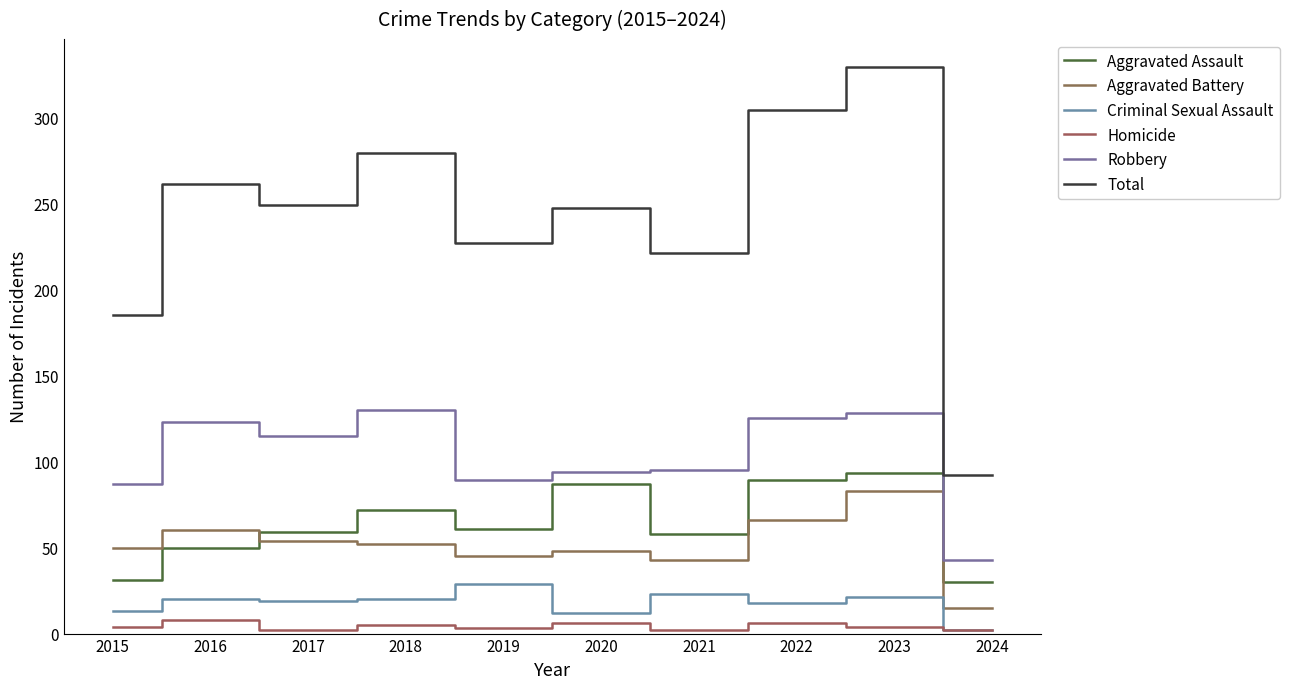

True or false: Aggravated Battery and Homicide cross at least once.

False